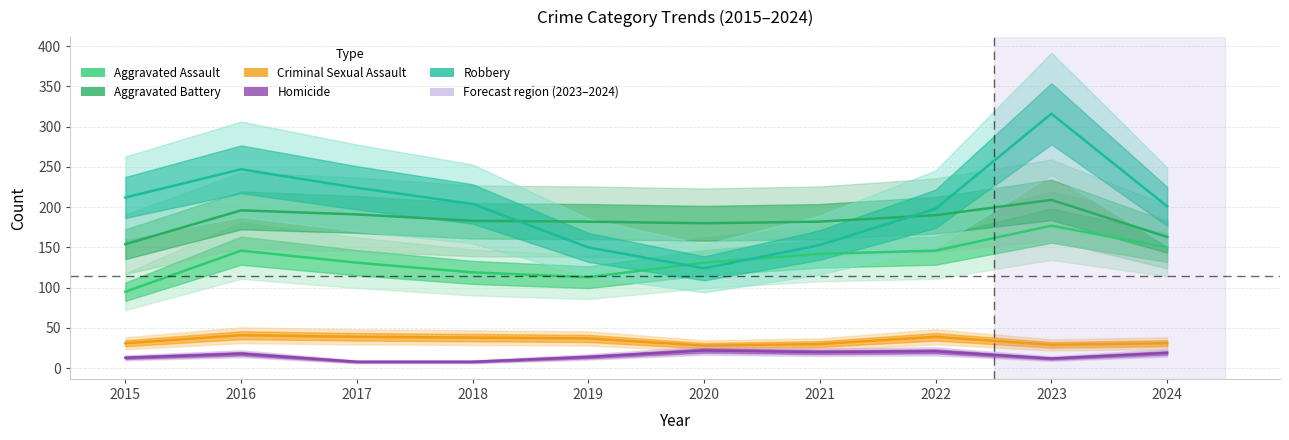

How many lines are shown in the chart?

5